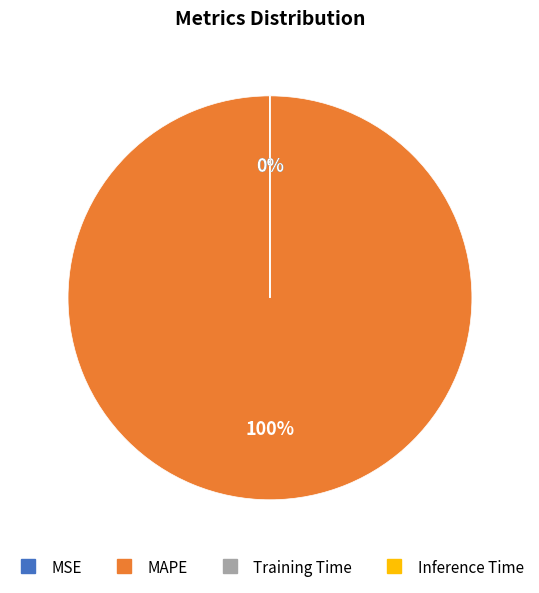

True or false: MAPE accounts for 99% of the total.

False